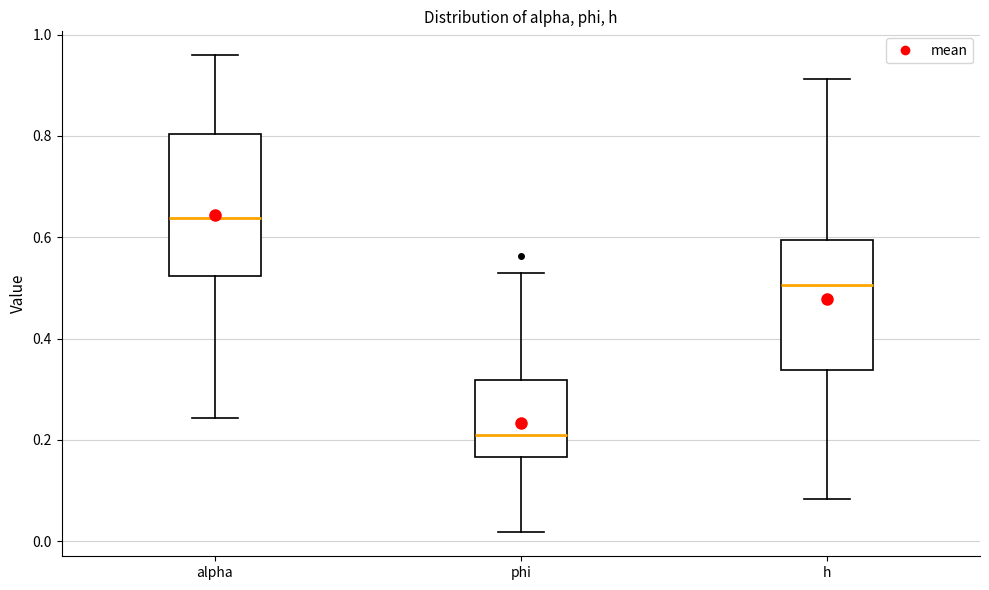

Which box has the highest median line?

alpha